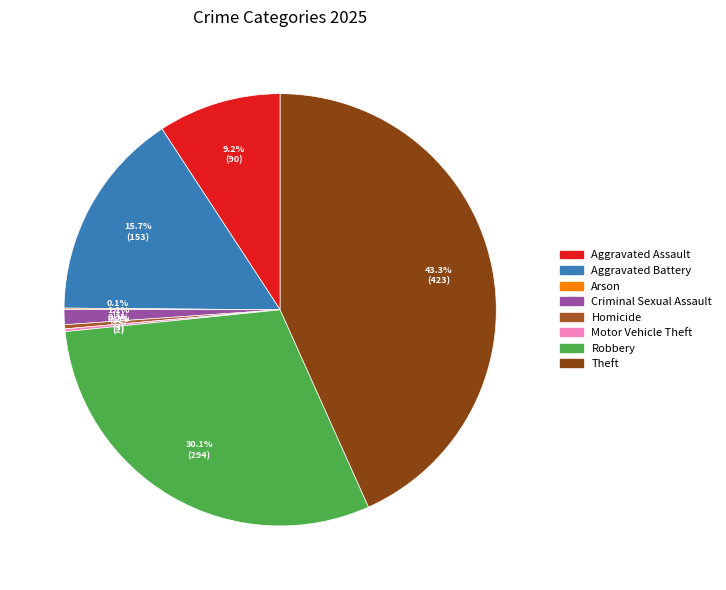

Is there a majority slice in this chart?

No